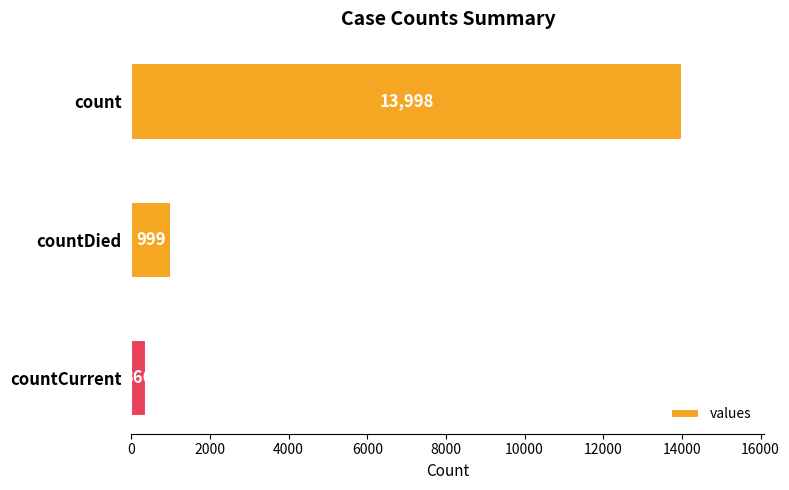

Rank the categories by value from highest to lowest.

count, countDied, countCurrent